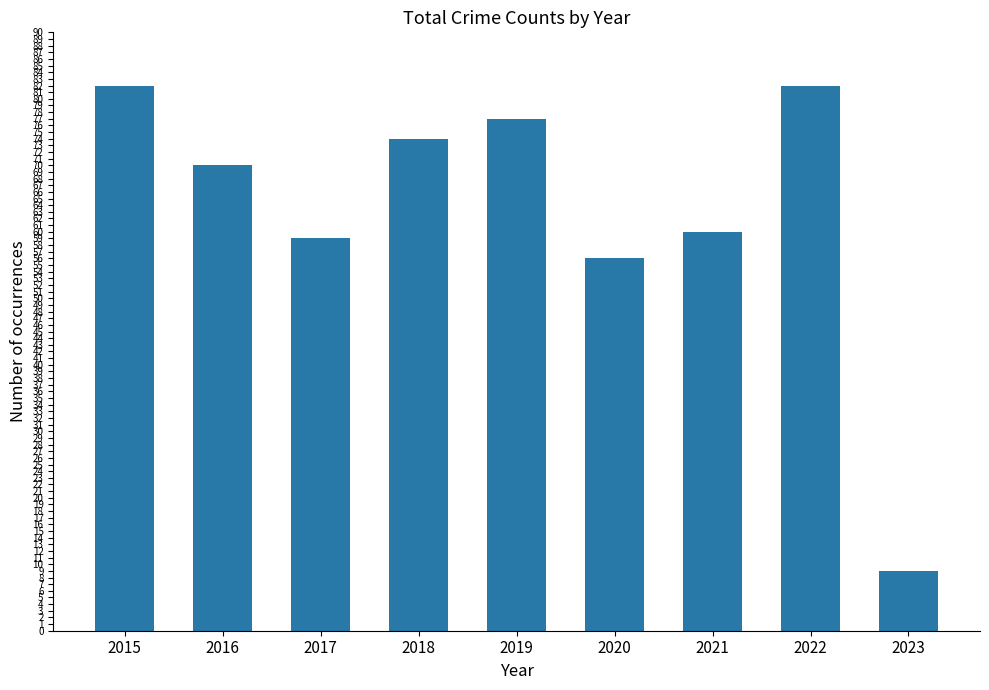

The value at 2015 is 117. True or false?

False